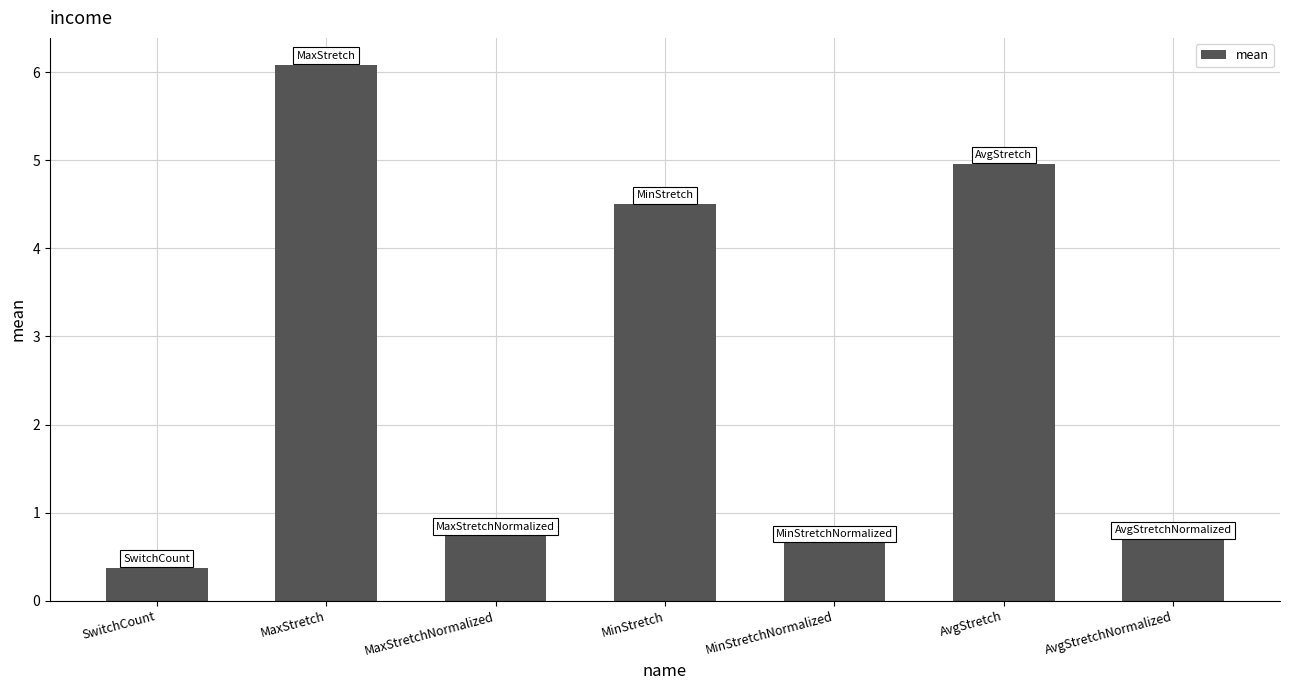

Is it true that the value at MinStretchNormalized is 1.1?

False